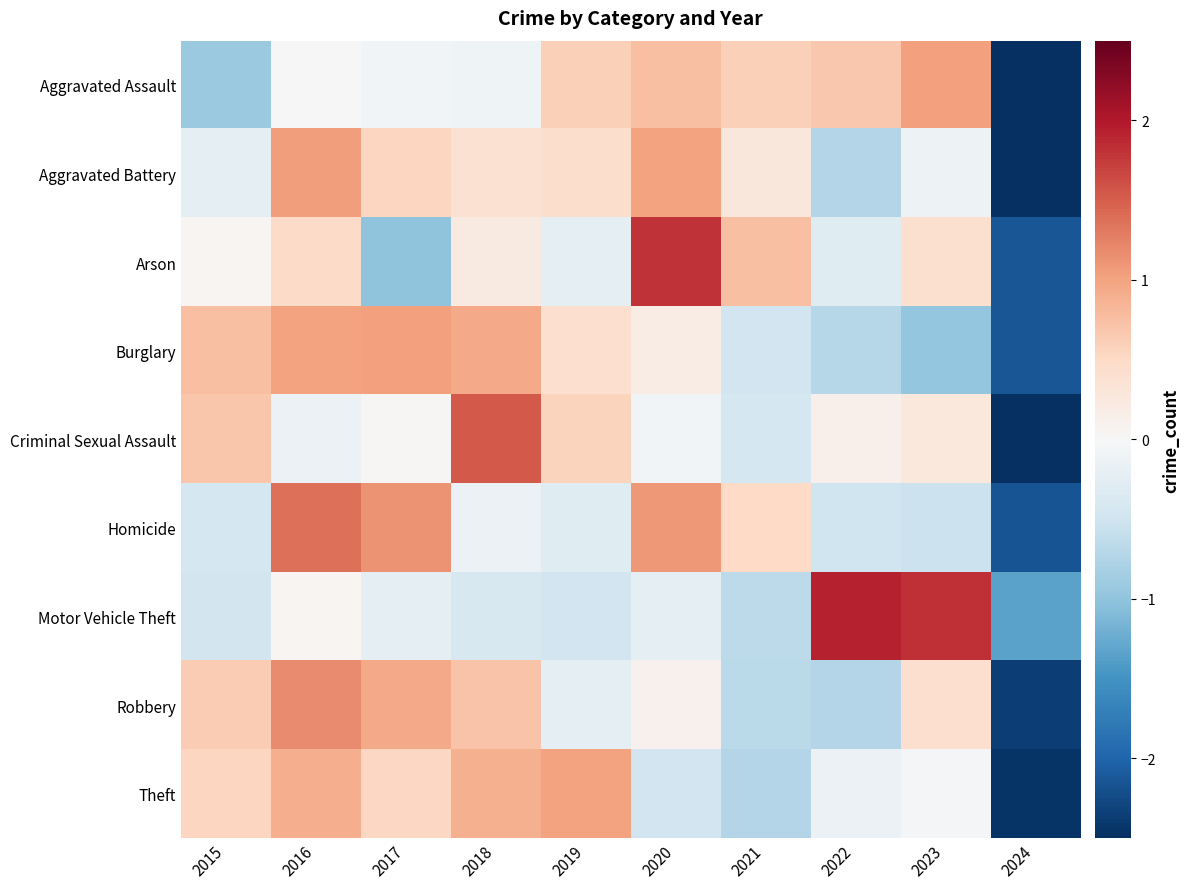

List the series in order of their peak value, highest first.

Motor Vehicle Theft, Arson, Criminal Sexual Assault, Homicide, Robbery, Aggravated Battery, Burglary, Aggravated Assault, Theft